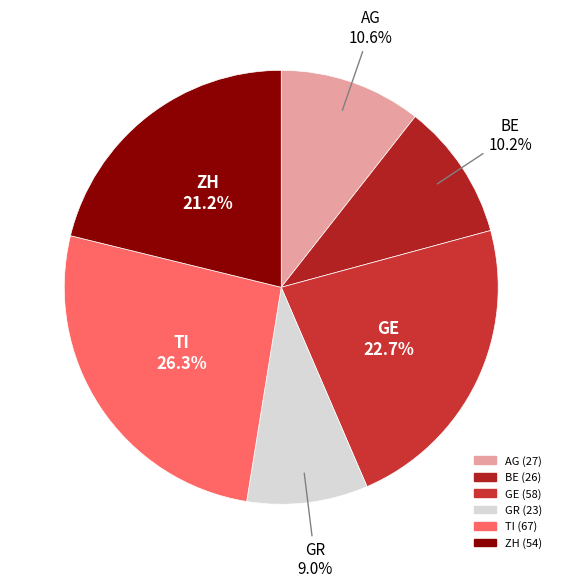

Combined, do ZH and TI account for over 50%?

No